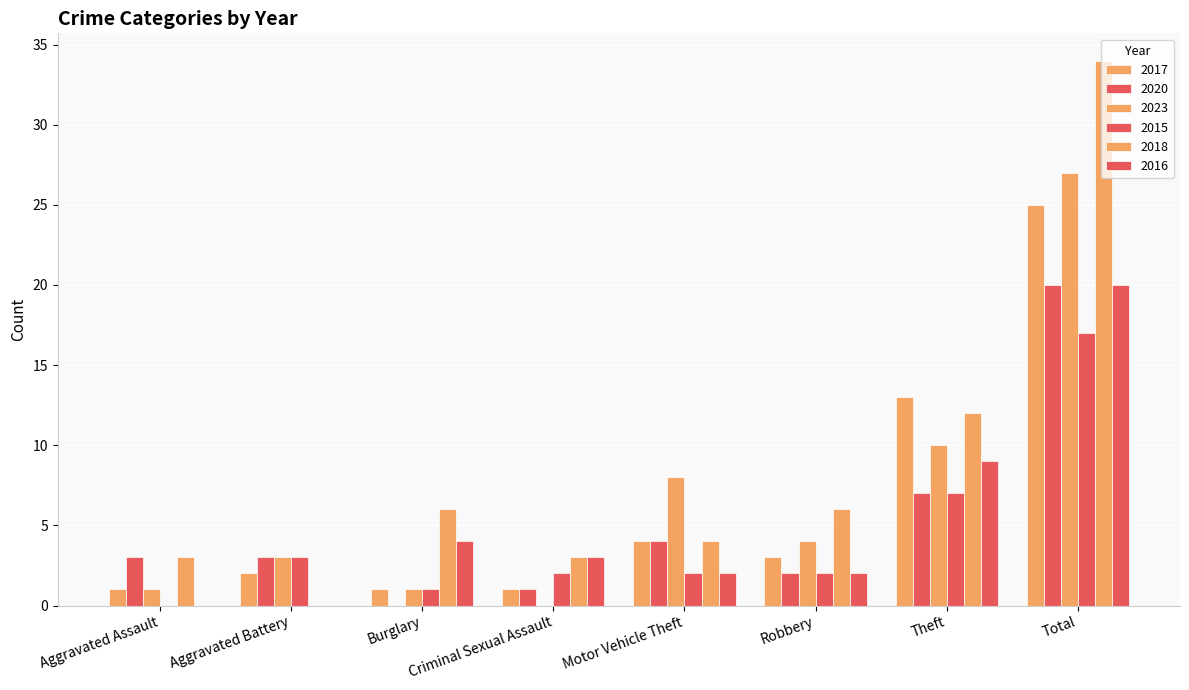

What is the difference between the 2018 values at Burglary and Criminal Sexual Assault?

3